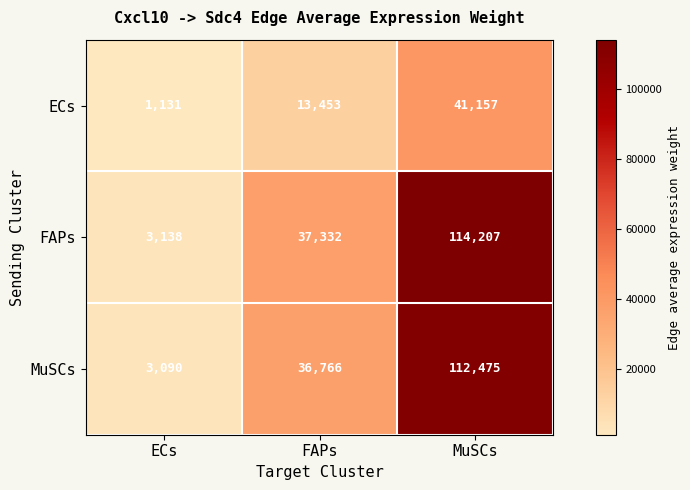

What is the minimum value shown in the chart?

1131